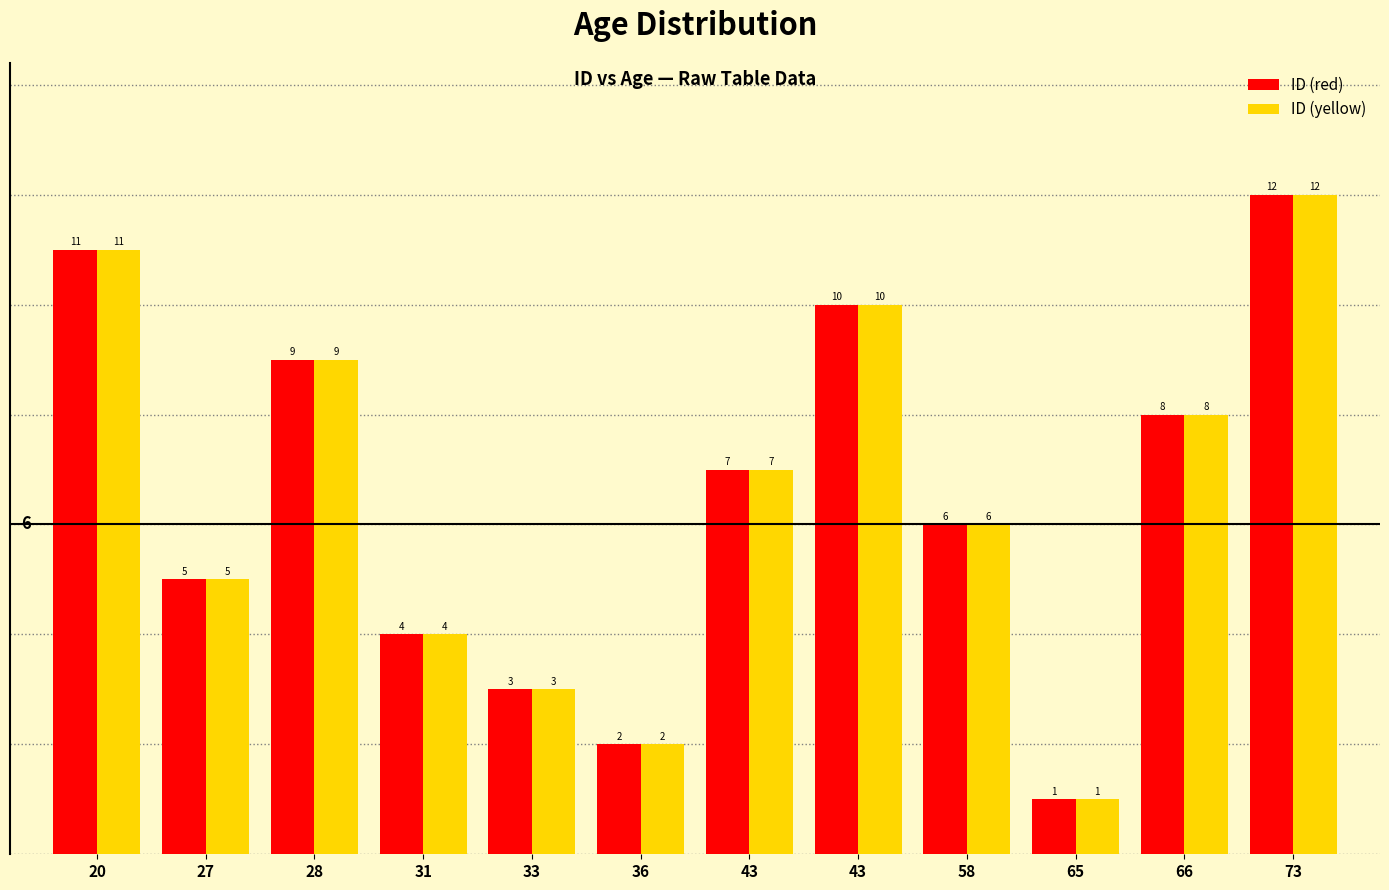

True or false: ID (red) has a value of 3 at 33.

True